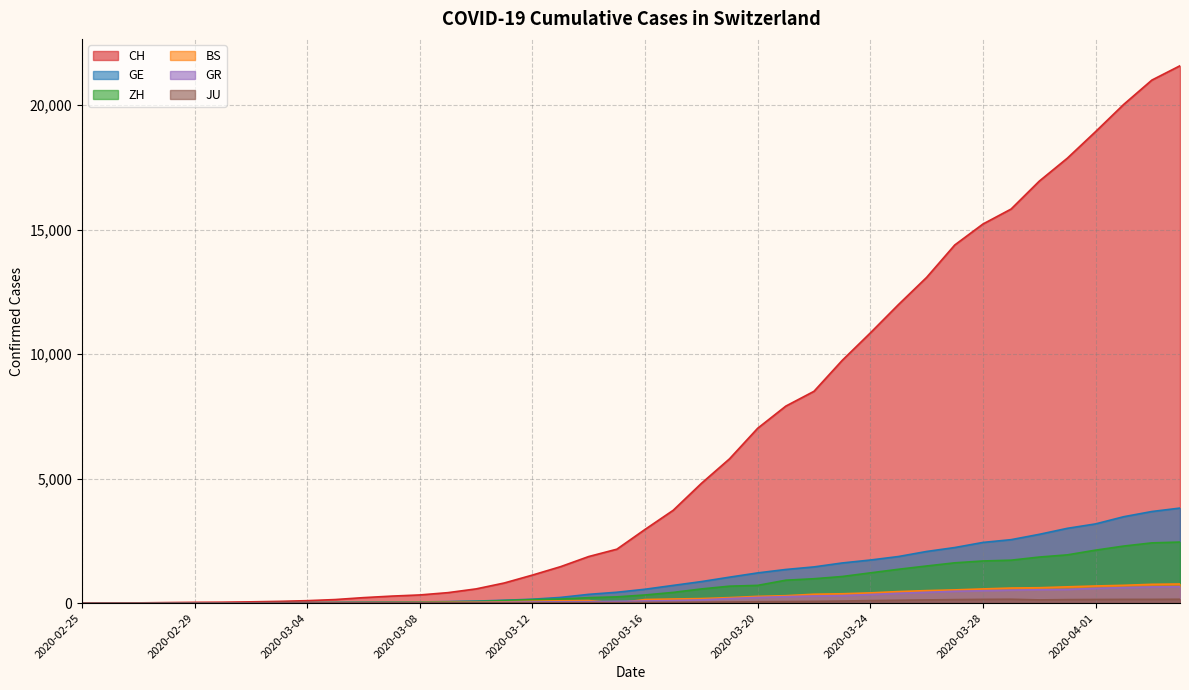

True or false: GR has more than 0 points higher than both neighbors.

False